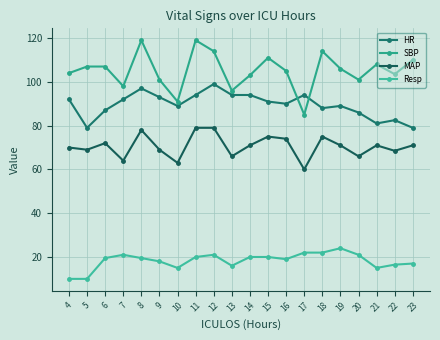

At which category is the sum across all series the highest?

8